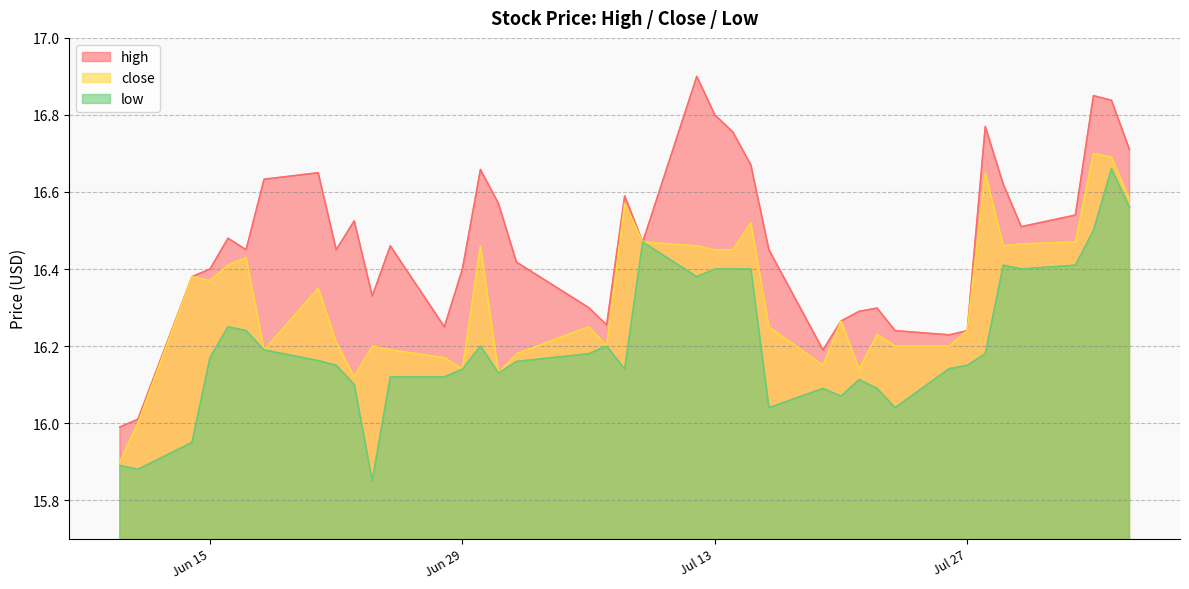

At which label is high closest to 16?

2021-06-11